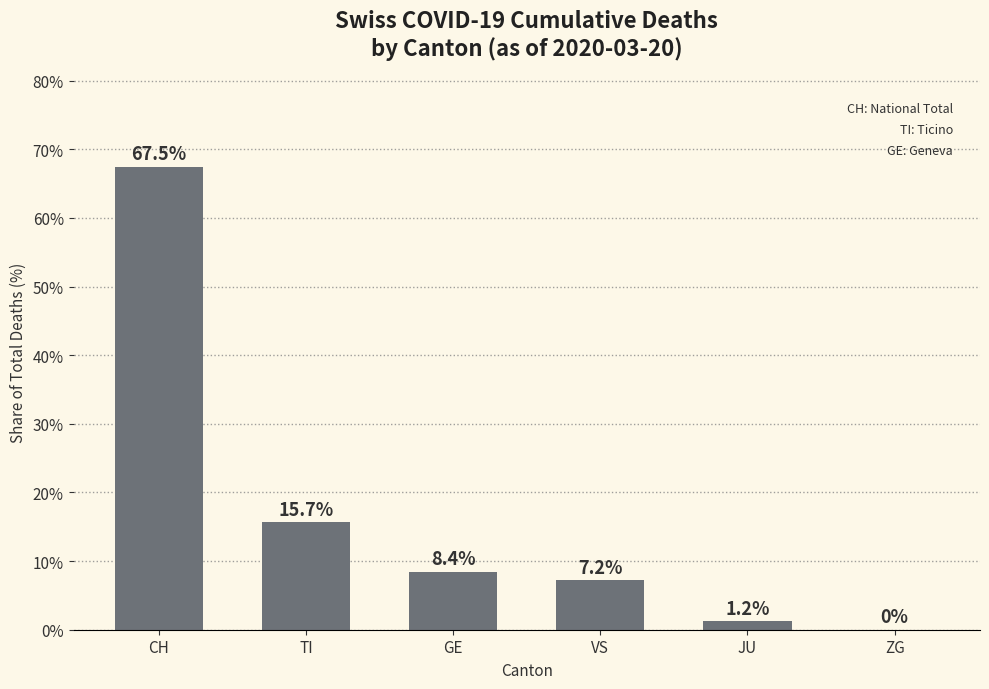

What is the sum of the values at GE and CH?

75.9